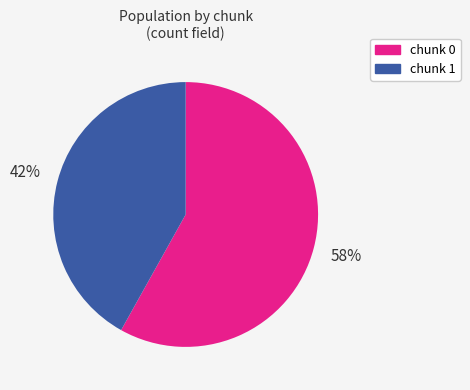

How many slices are in this pie chart?

2